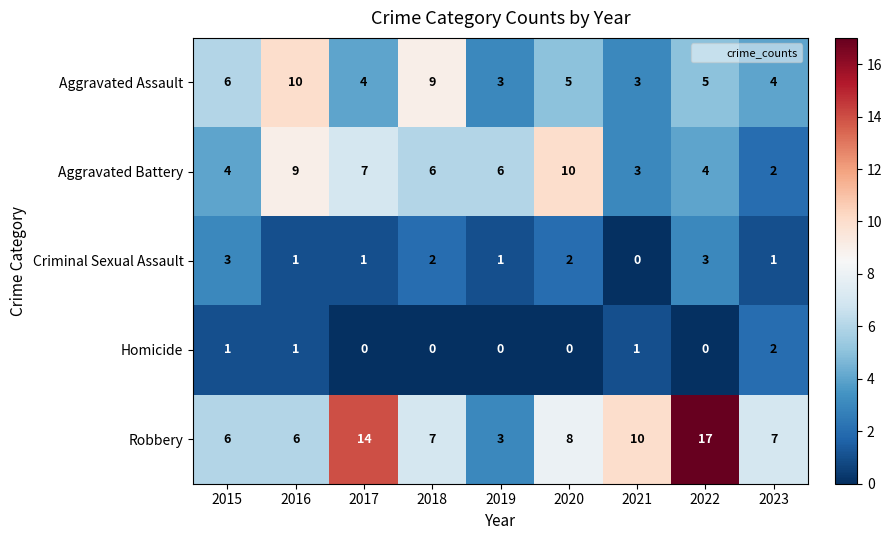

Is it true that Aggravated Assault equals 4 at 2023?

True